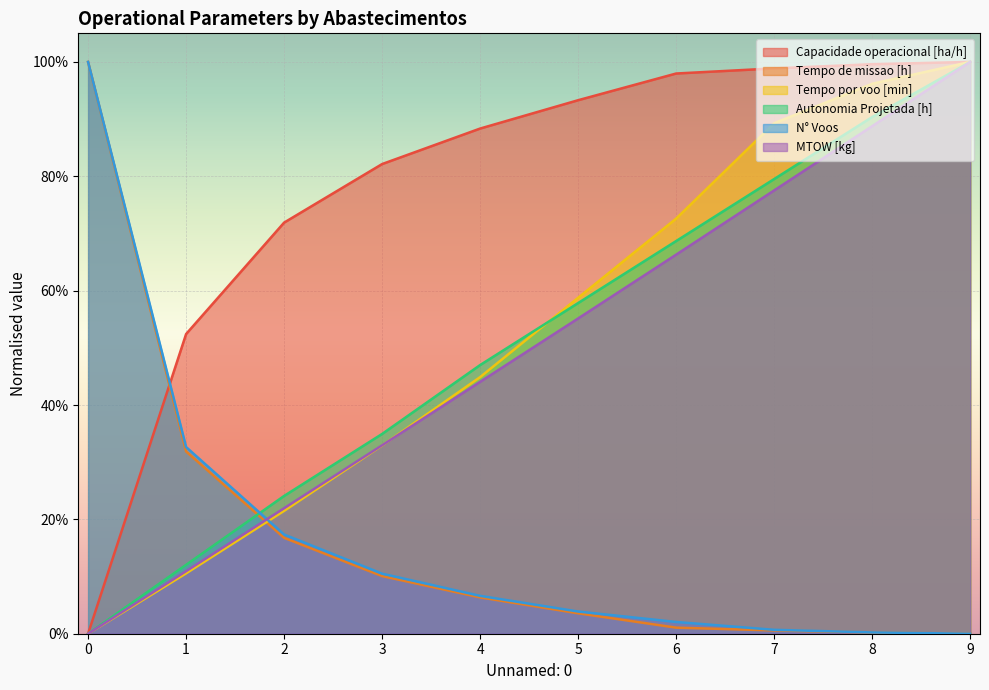

Between which two adjacent categories do Tempo por voo [min] and MTOW [kg] first intersect?

3 and 4